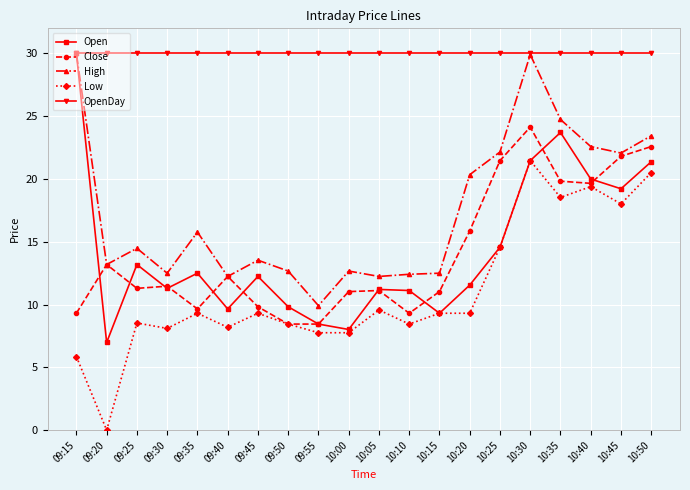

What is the sum of the Close values at 09:45 and 09:20?

23.0